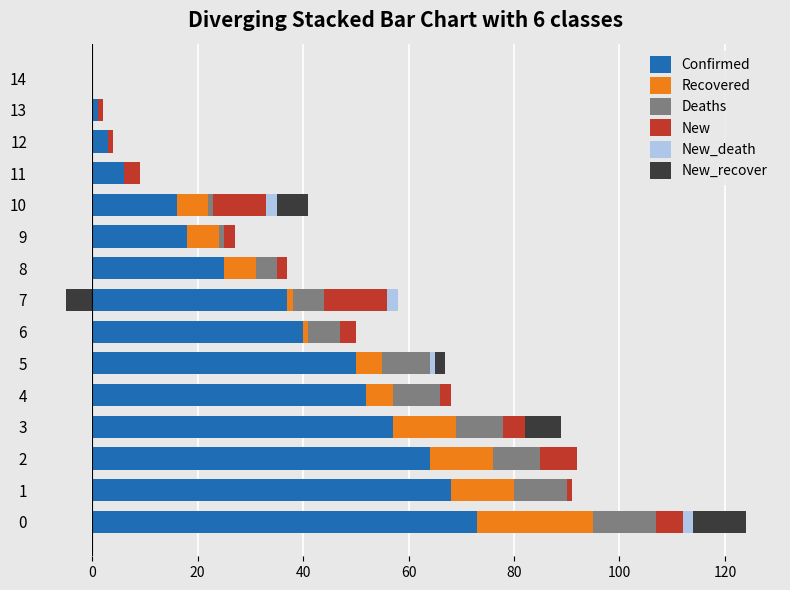

What position from the left is 13?

14